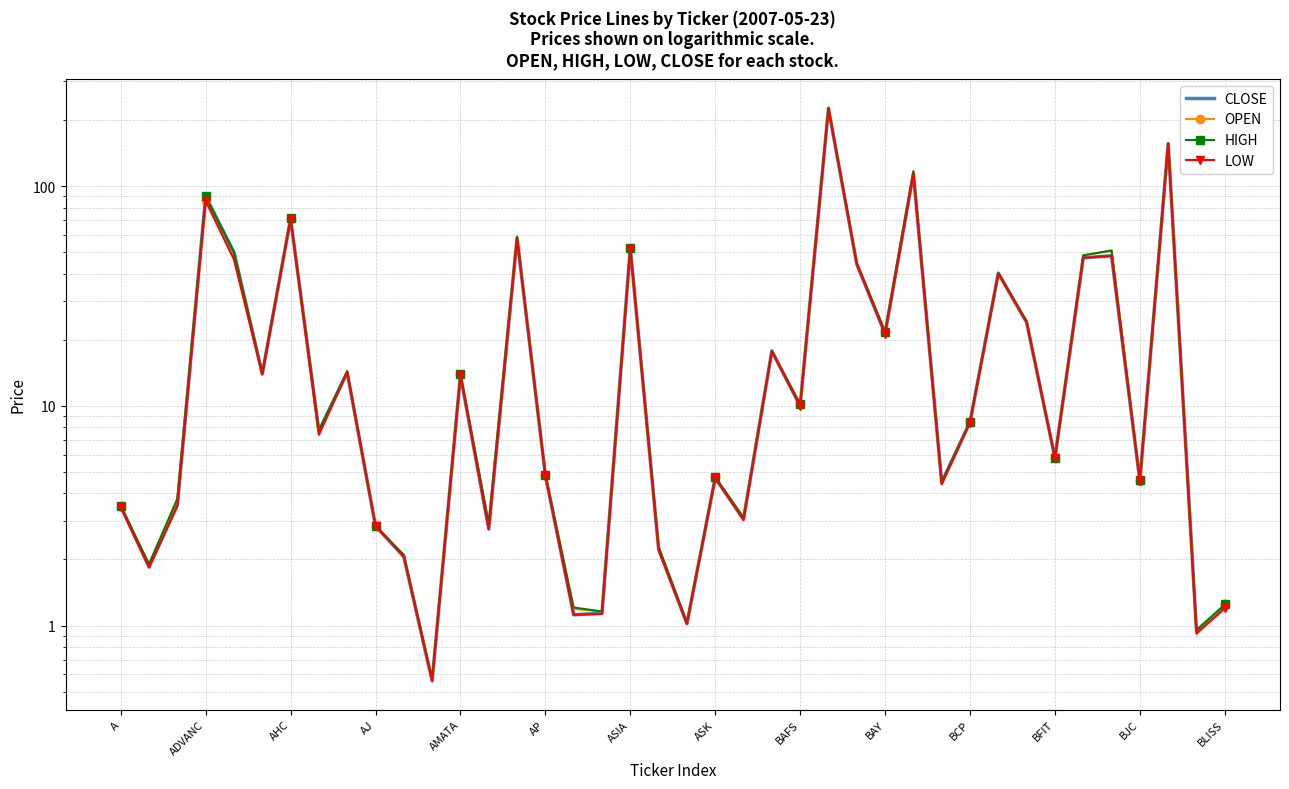

What is the total value across all series at 20?

4.1